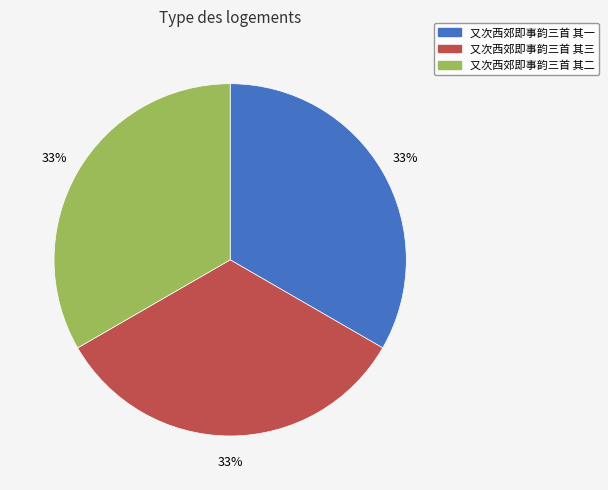

Count the number of slices in the pie.

3